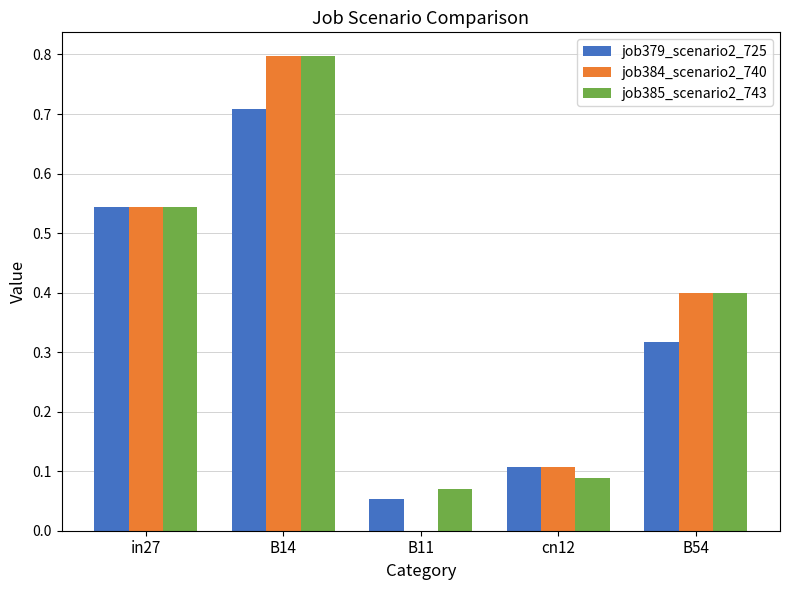

What is the maximum value shown in the chart?

0.8